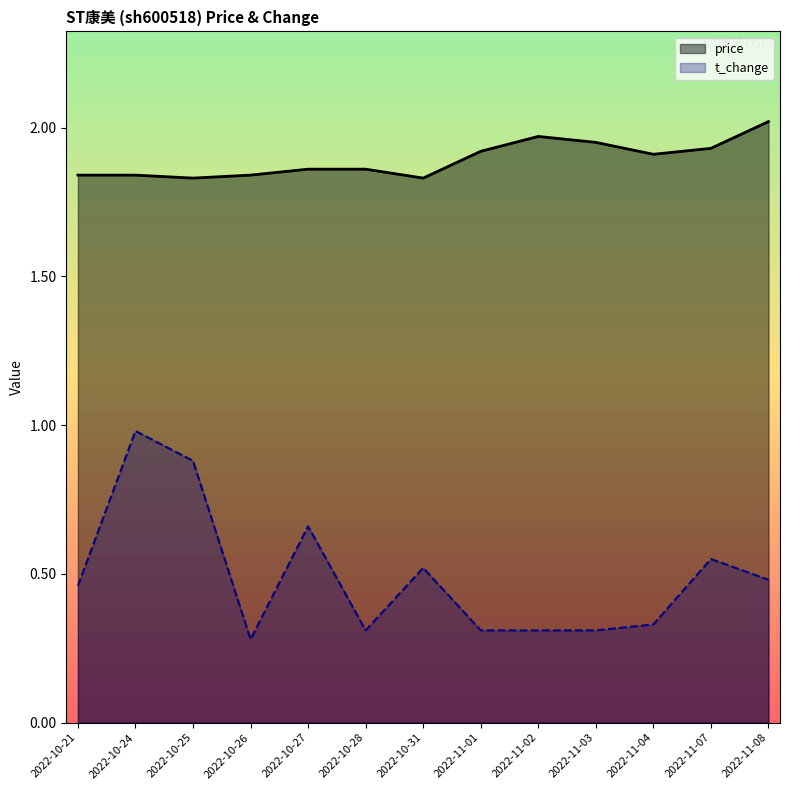

How many lines are shown in the chart?

2